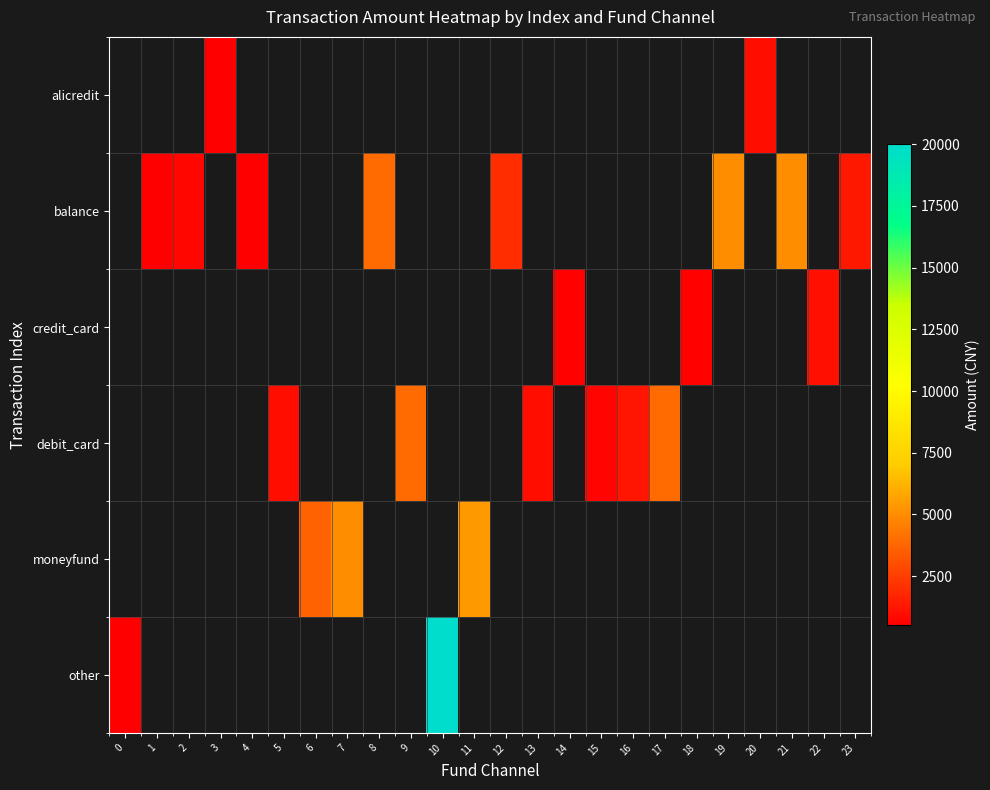

Is the value of debit_card at 6 greater than the value of other at 22?

No